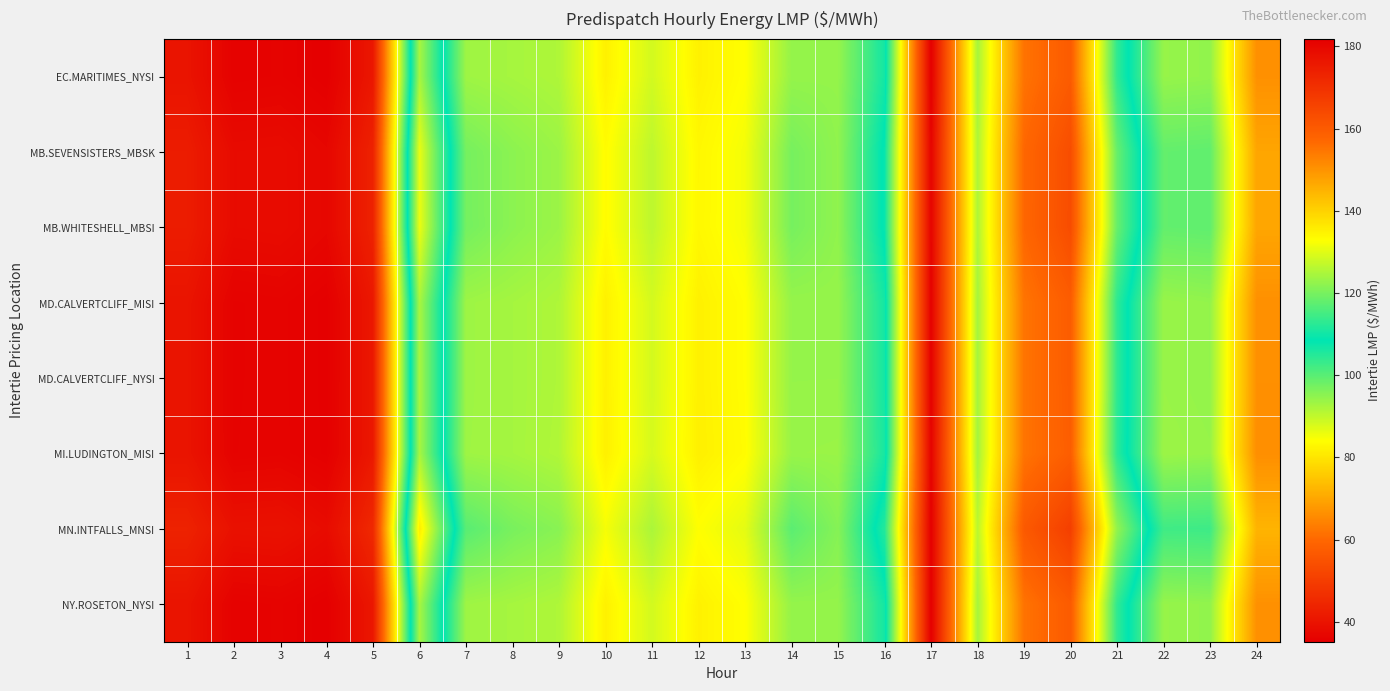

Which has a higher value, 7 or 14?

14